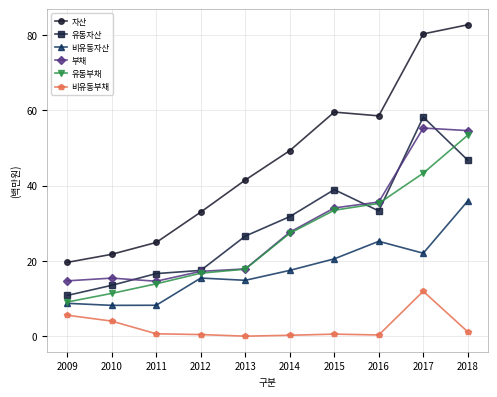

Which series has the largest total across all categories?

자산